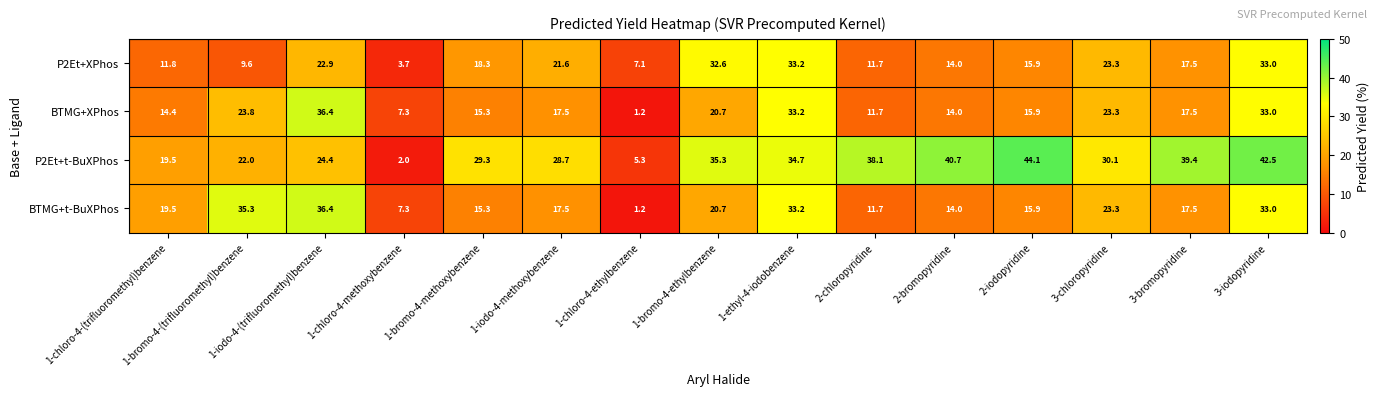

Rank the categories by P2Et+XPhos value from highest to lowest.

1-ethyl-4-iodobenzene, 3-iodopyridine, 1-bromo-4-ethylbenzene, 3-chloropyridine, 1-iodo-4-(trifluoromethyl)benzene, 1-iodo-4-methoxybenzene, 1-bromo-4-methoxybenzene, 3-bromopyridine, 2-iodopyridine, 2-bromopyridine, 1-chloro-4-(trifluoromethyl)benzene, 2-chloropyridine, 1-bromo-4-(trifluoromethyl)benzene, 1-chloro-4-ethylbenzene, 1-chloro-4-methoxybenzene